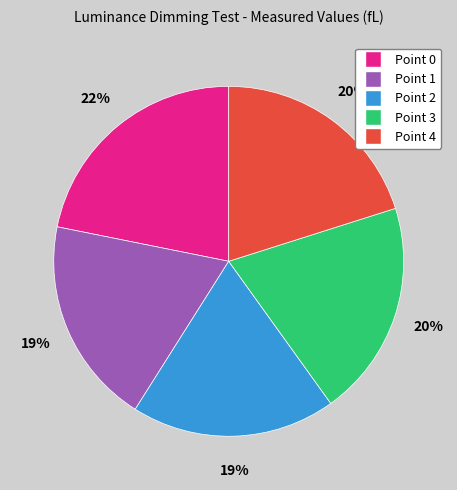

To the nearest percent, what is the difference between the largest and smallest slice percentages?

3%